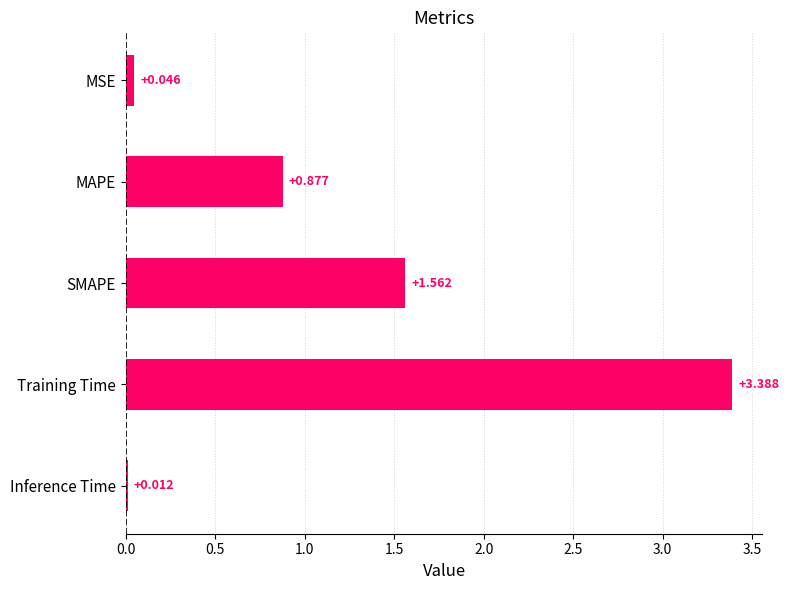

At which label is the value closest to 1?

MAPE